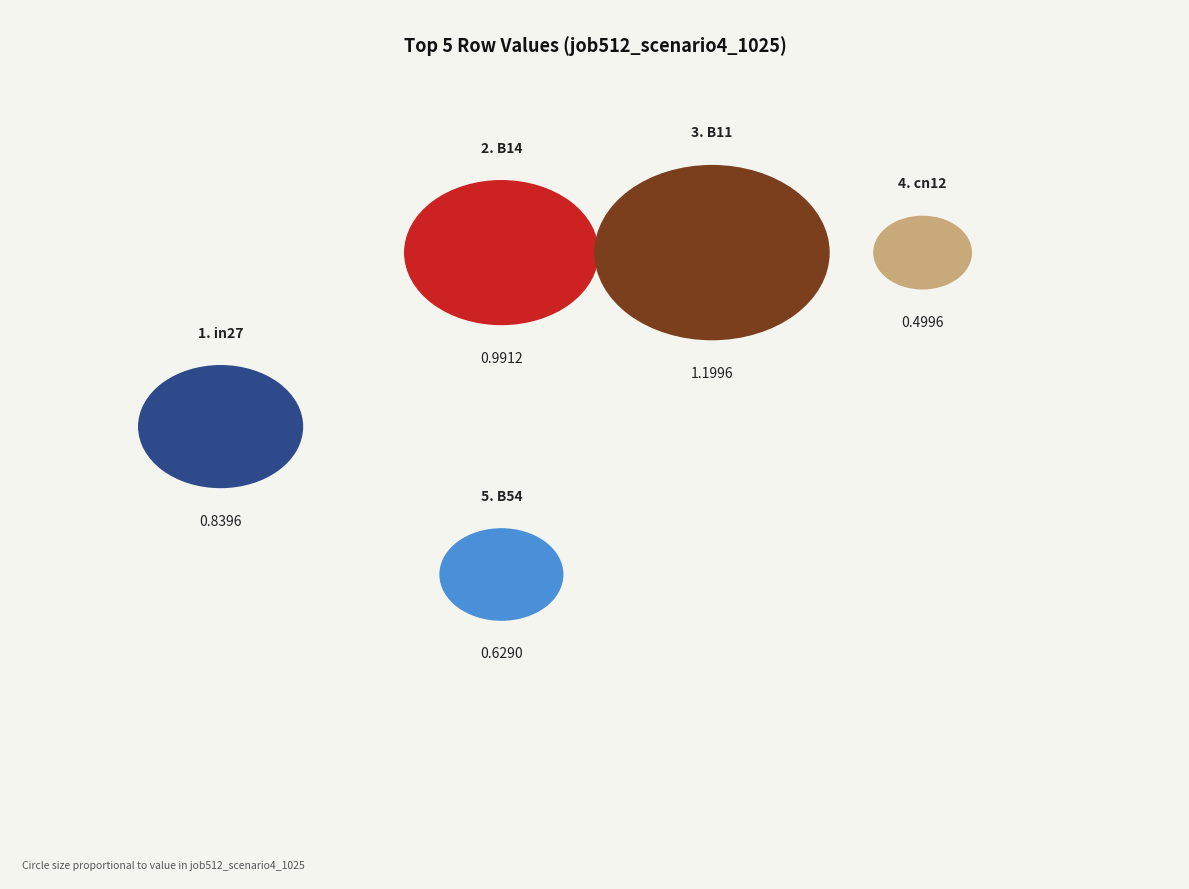

To the nearest percent, what portion does B11 represent?

29%